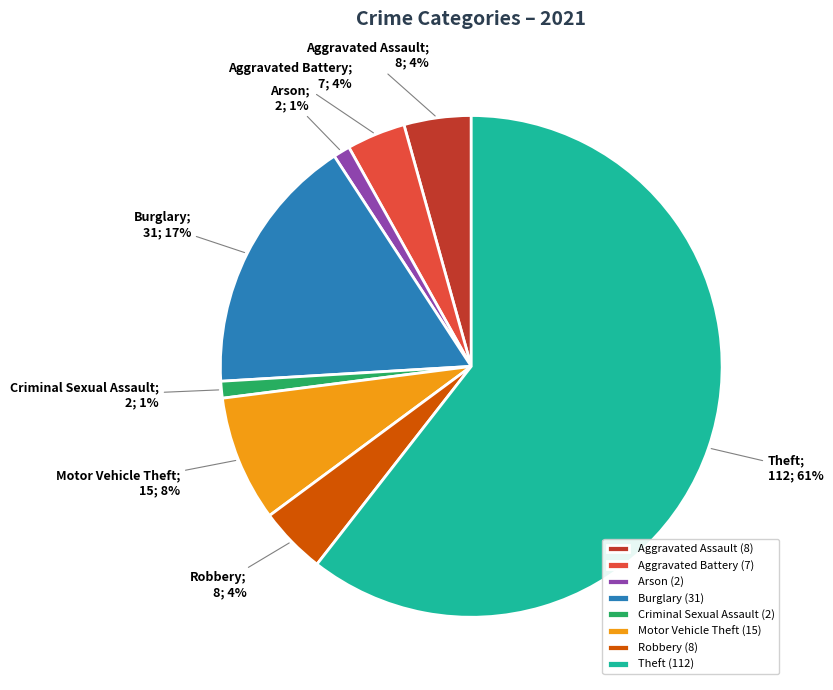

True or false: Criminal Sexual Assault (2) accounts for 11% of the total.

False